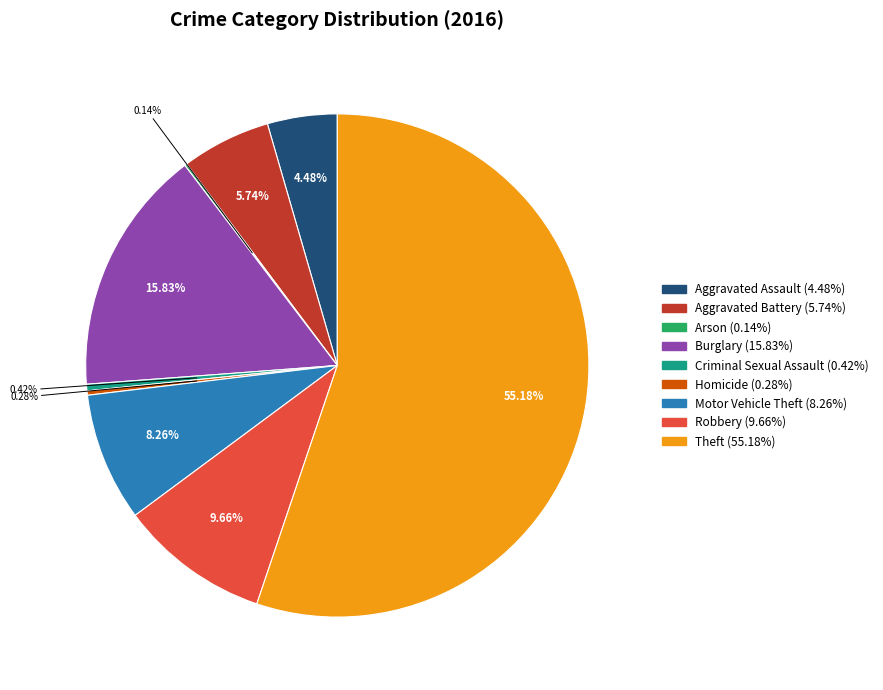

The Homicide slice represents 0% of the pie. True or false?

True